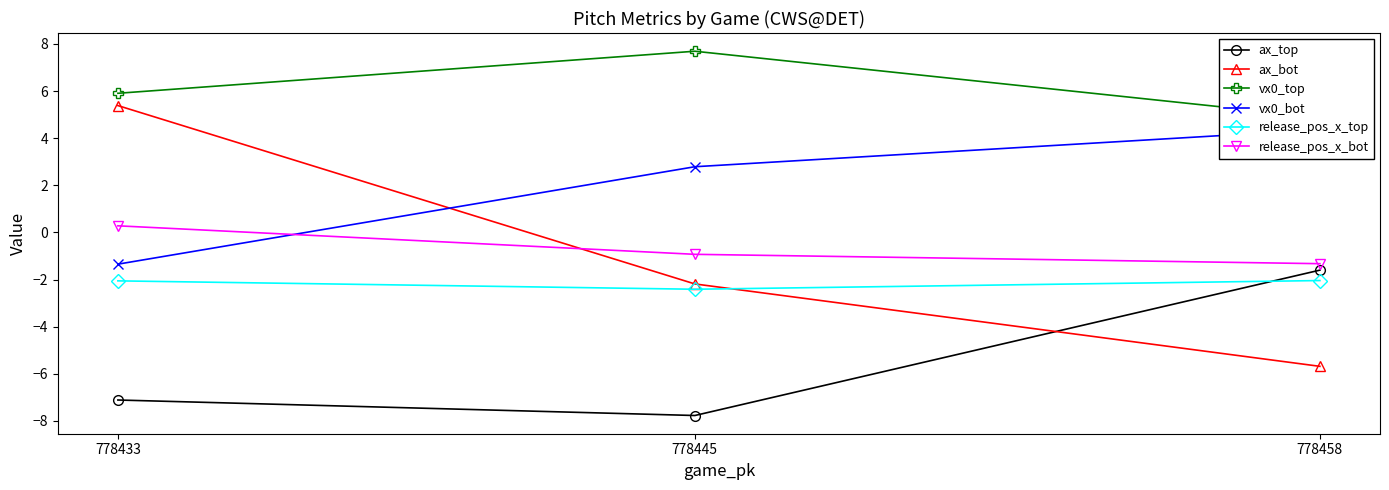

At which label is release_pos_x_top closest to -2?

778458